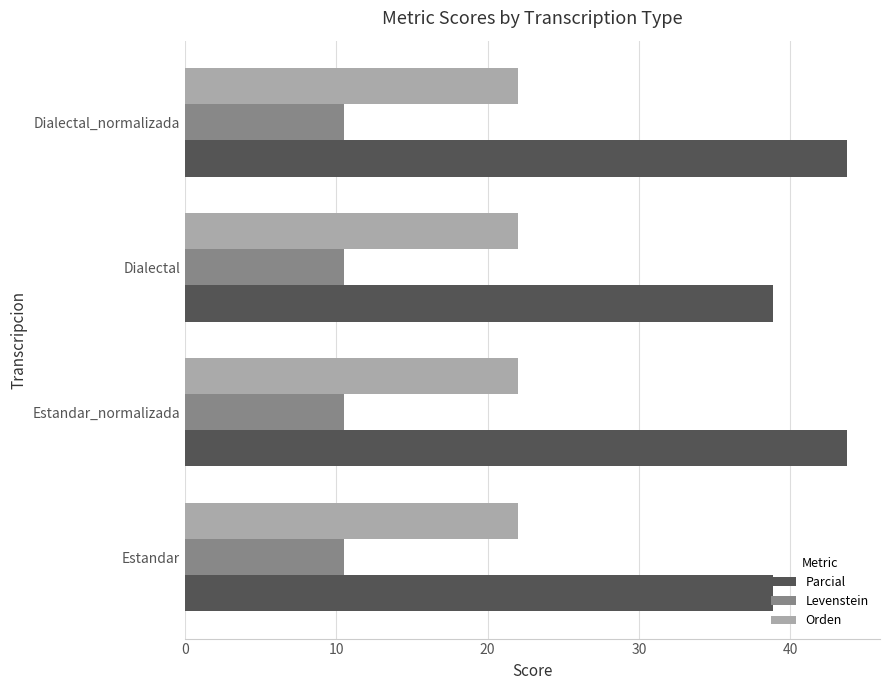

What is the approximate value of Levenstein at Estandar_normalizada?

10.5